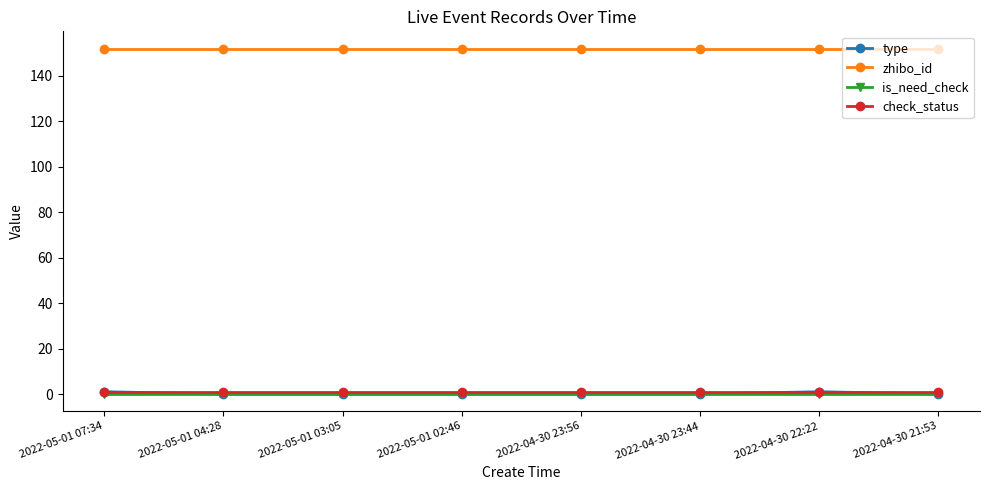

The zhibo_id series shows 152 at 2022-04-30 23:44. True or false?

True